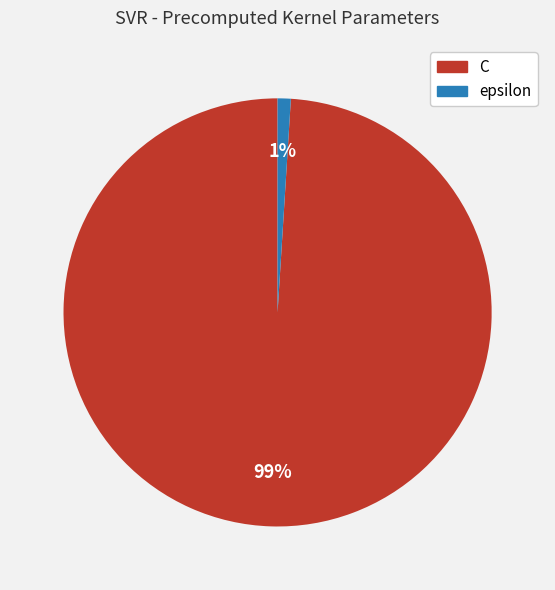

Between C and epsilon, which is larger?

C